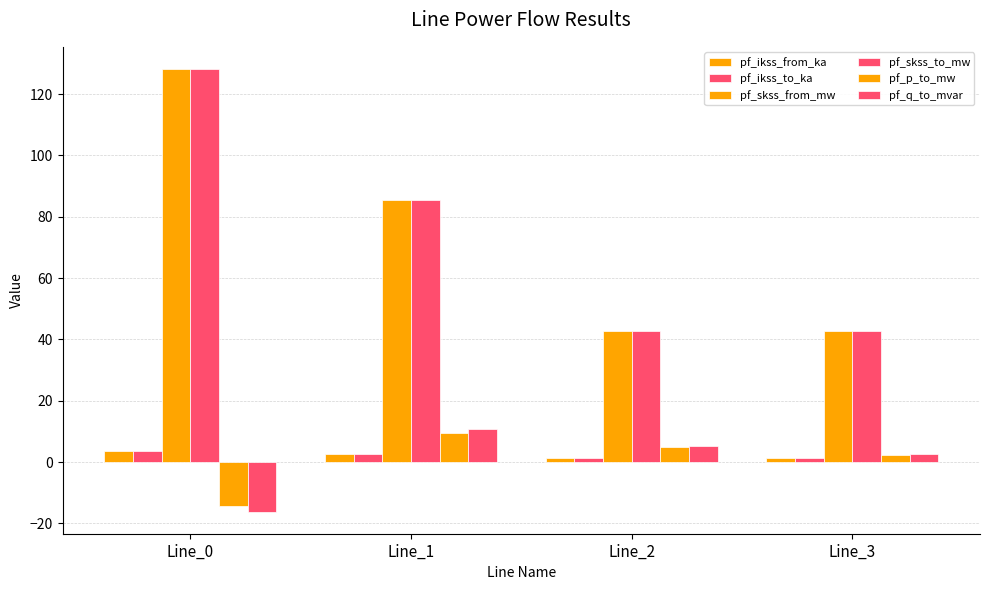

What is the sum of the pf_ikss_from_ka values at Line_0 and Line_3?

4.9